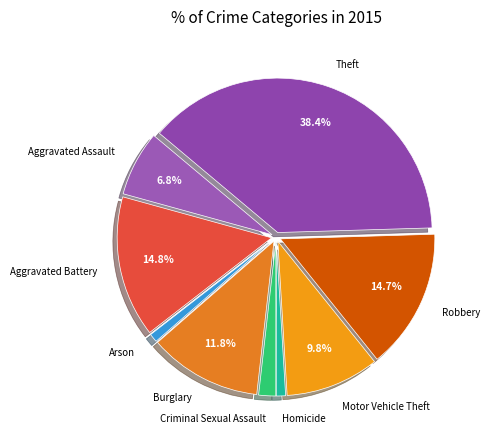

To the nearest percent, what is the difference between the largest and smallest slice percentages?

38%